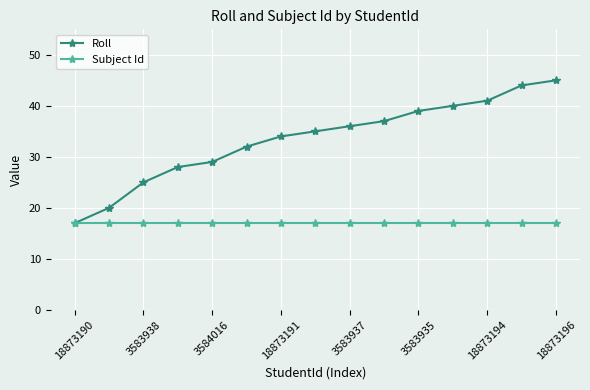

List the series in order of their overall mean, lowest first.

Subject Id, Roll